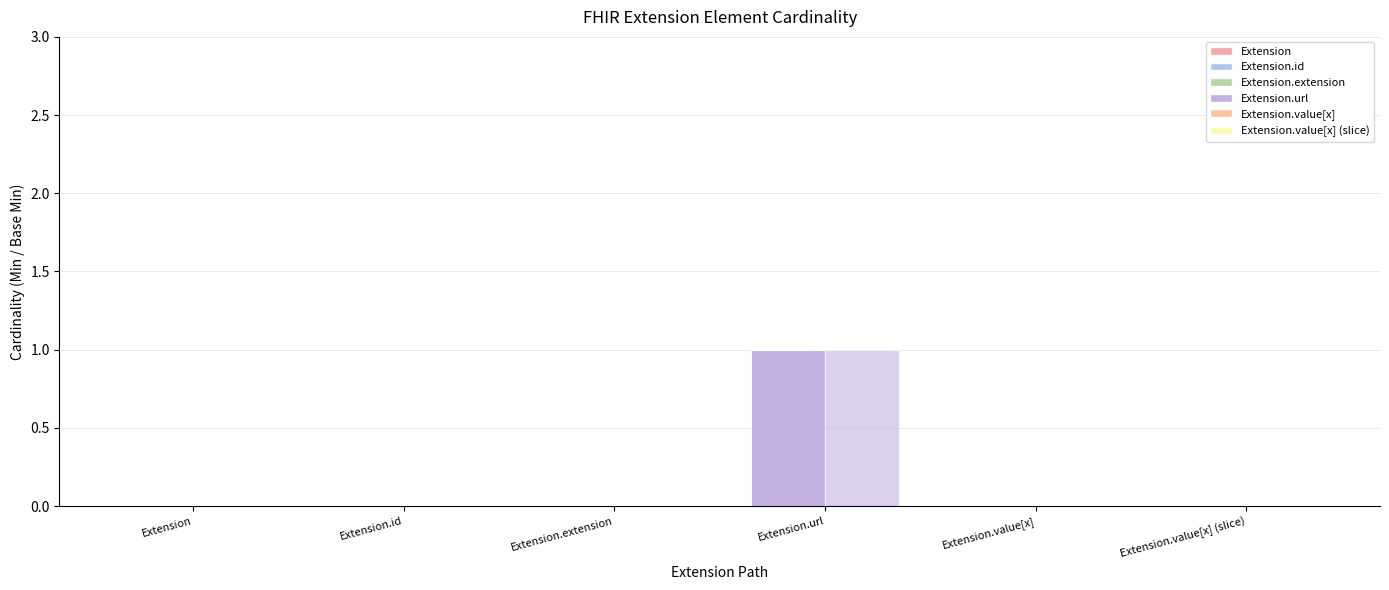

At how many categories does at least one series exceed 0?

1